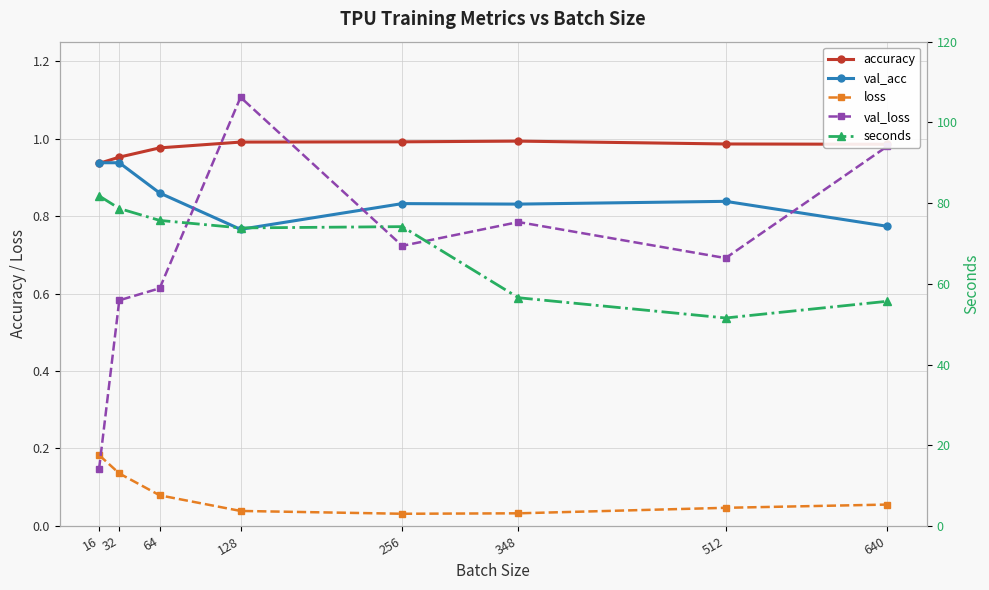

True or false: val_acc and seconds intersect in this chart.

False